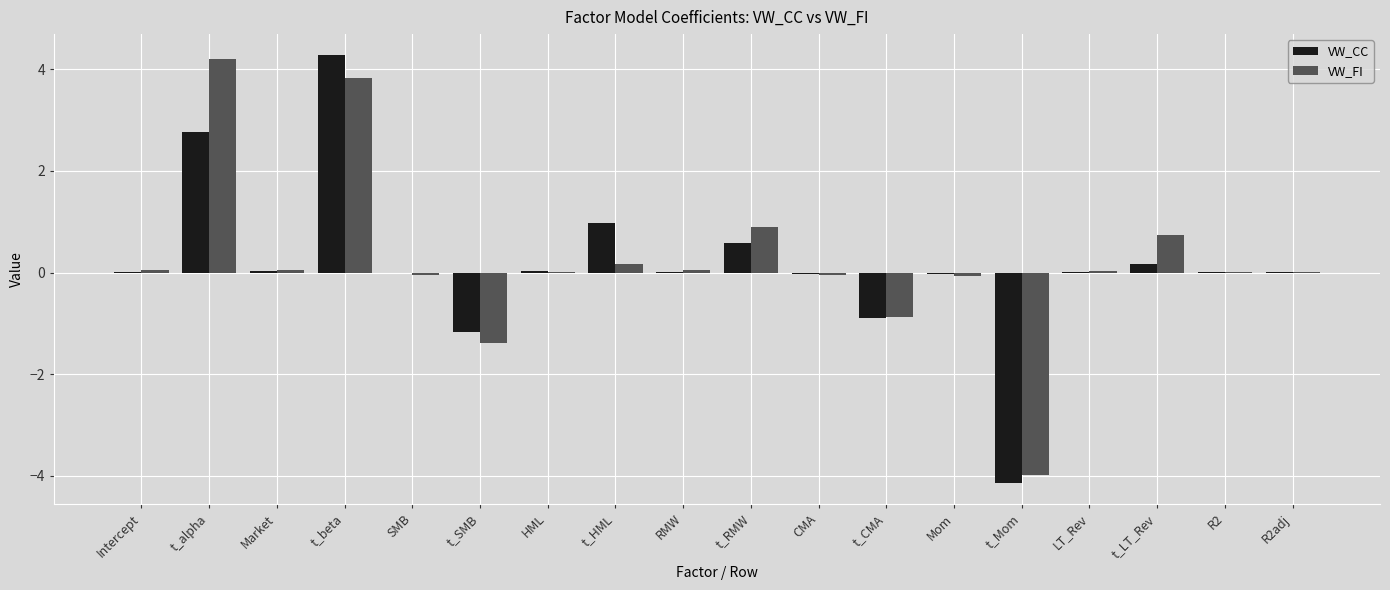

What is the sum of all VW_CC values?

2.6